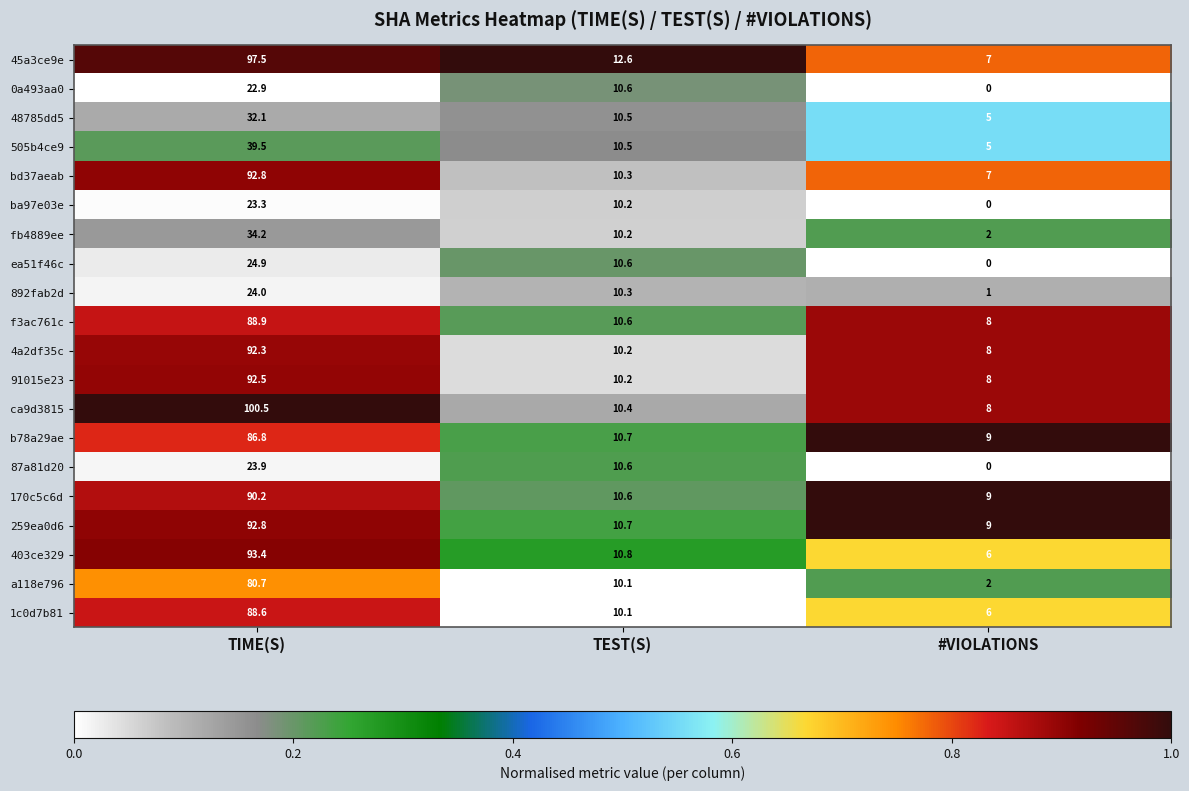

At how many categories does at least one series exceed 0?

3